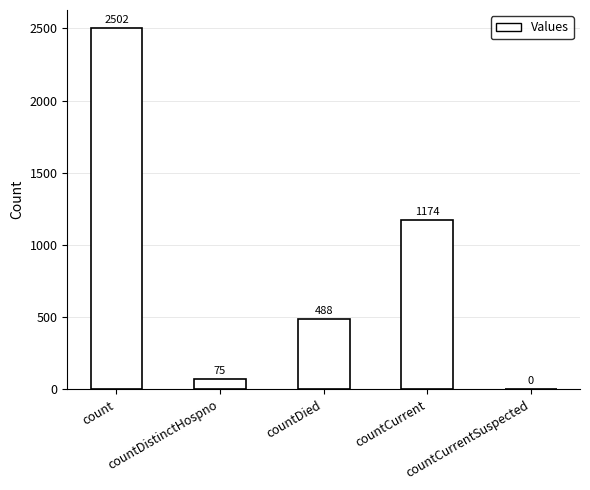

The value at countCurrentSuspected is 1287. True or false?

False